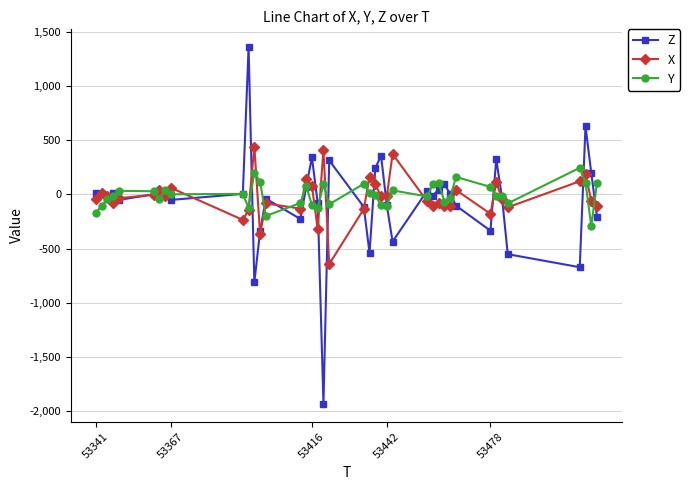

Which series has the largest range (max minus min)?

Z